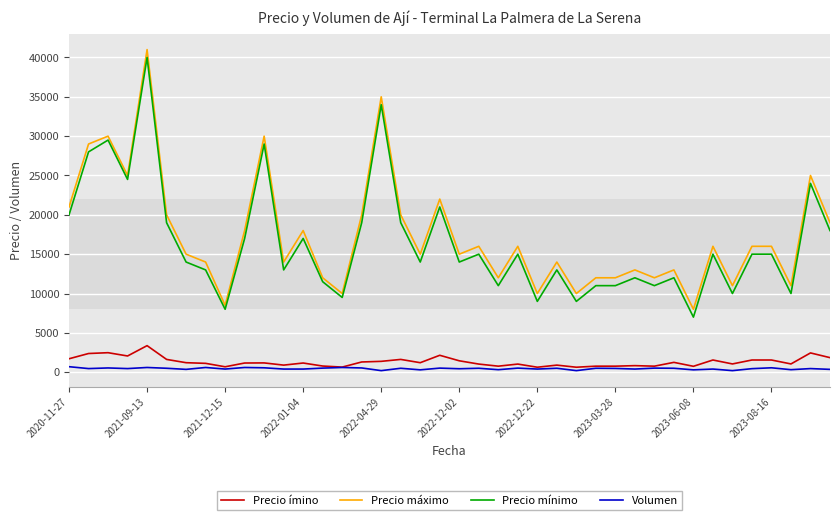

What is the greatest value displayed?

41000